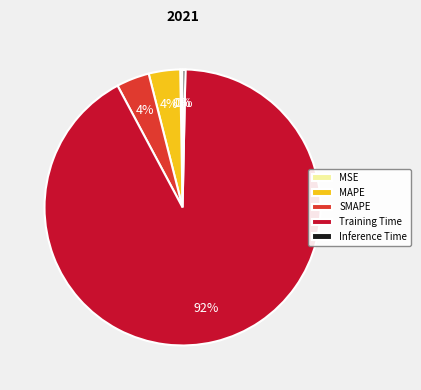

Which category has the biggest portion of the pie?

Training Time